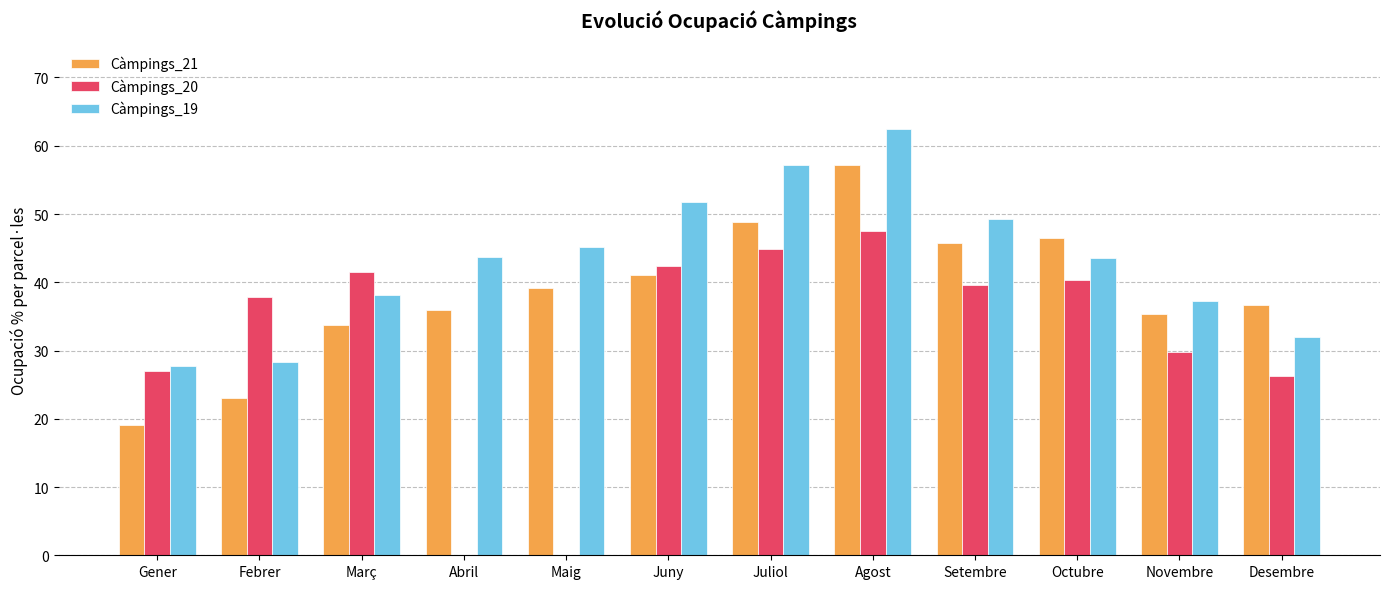

What is the greatest value displayed?

62.5